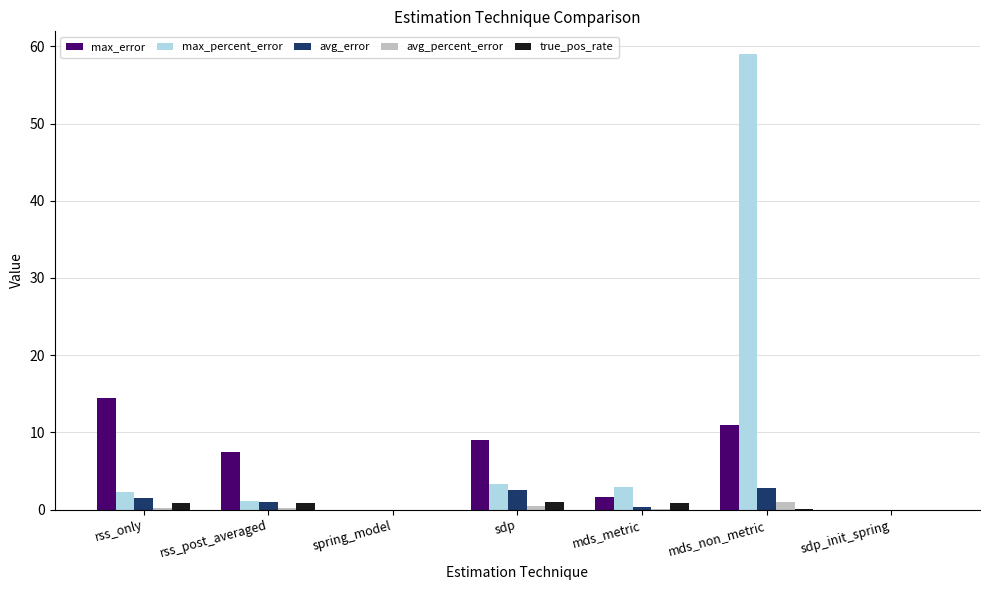

Which series has the largest total across all categories?

max_percent_error